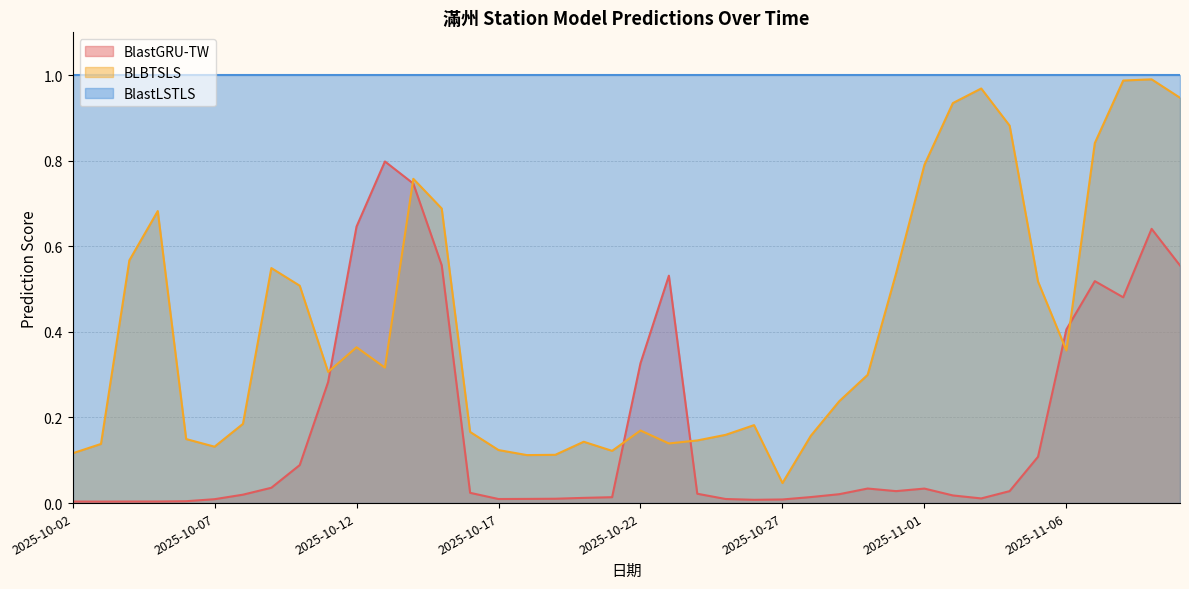

Which series changed the most between 2025-10-17 and 2025-11-05?

BLBTSLS